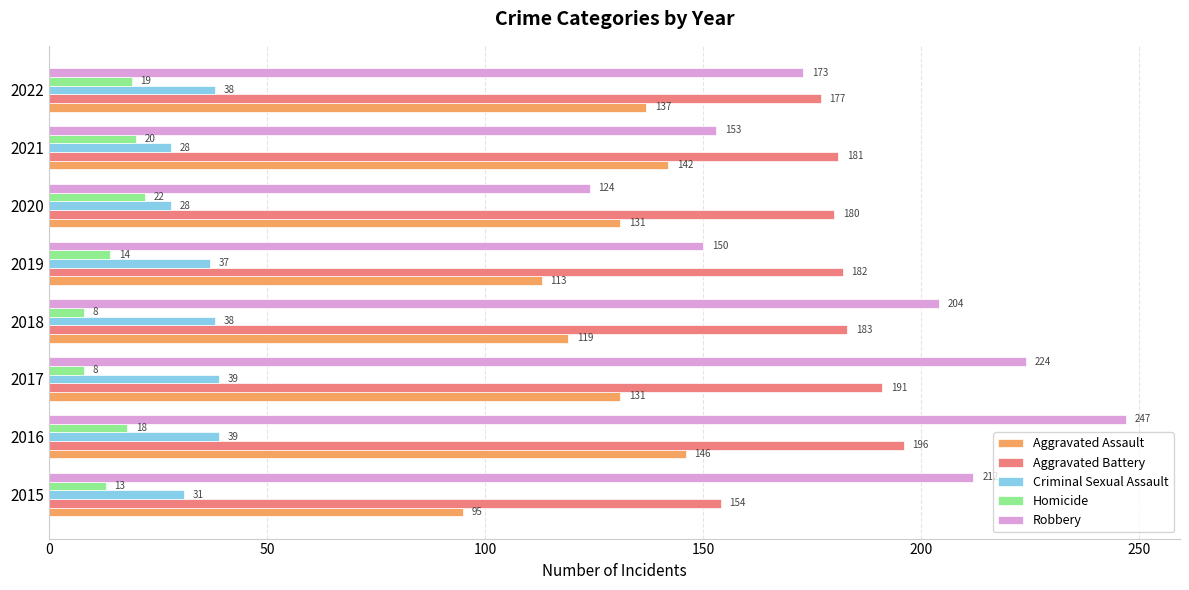

What is the minimum value shown in the chart?

8